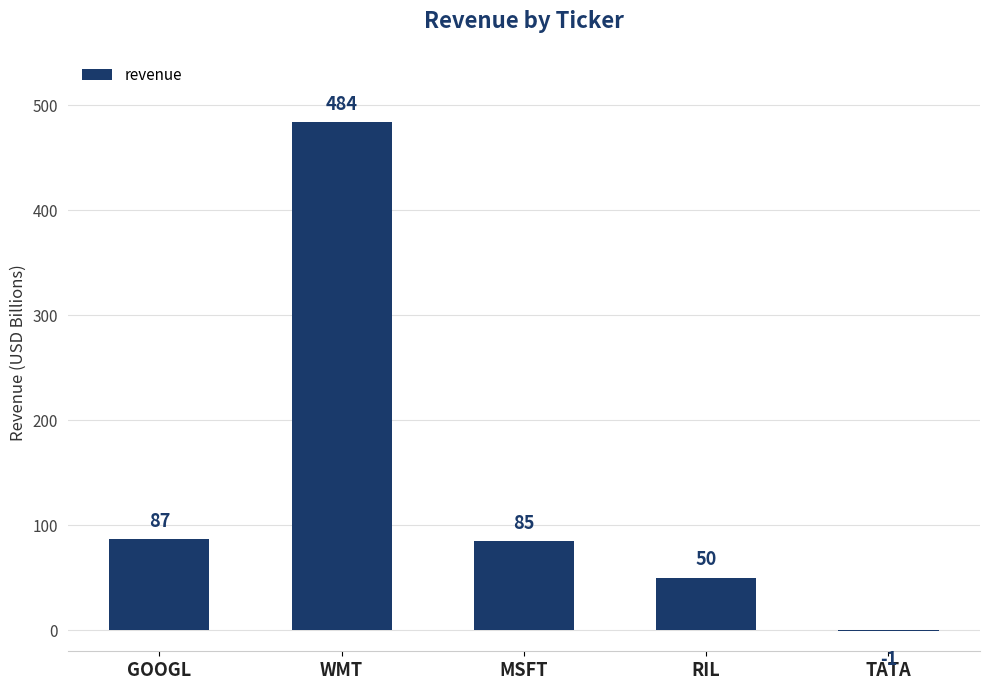

Count the number of categories in the chart.

5